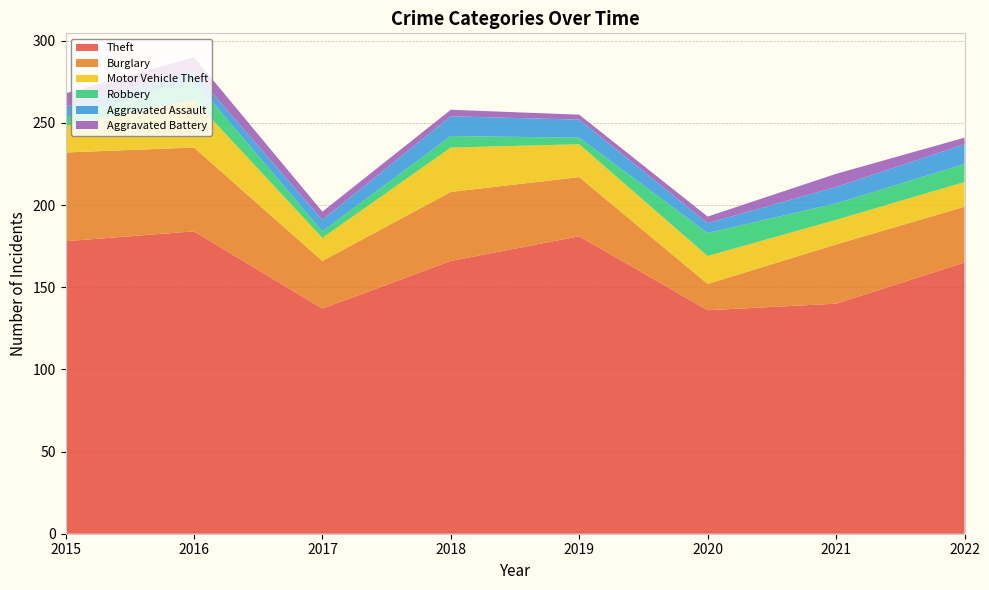

Reading right to left, what are all the values shown in this chart?

Theft: 2022=165	2021=140	2020=136	2019=181	2018=166	2017=137	2016=184	2015=178
Burglary: 2022=34	2021=36	2020=16	2019=36	2018=42	2017=29	2016=51	2015=54
Motor Vehicle Theft: 2022=15	2021=15	2020=17	2019=20	2018=27	2017=14	2016=29	2015=16
Robbery: 2022=11	2021=10	2020=14	2019=4	2018=7	2017=4	2016=12	2015=5
Aggravated Assault: 2022=12	2021=10	2020=6	2019=11	2018=12	2017=7	2016=5	2015=7
Aggravated Battery: 2022=4	2021=8	2020=4	2019=3	2018=4	2017=5	2016=9	2015=8